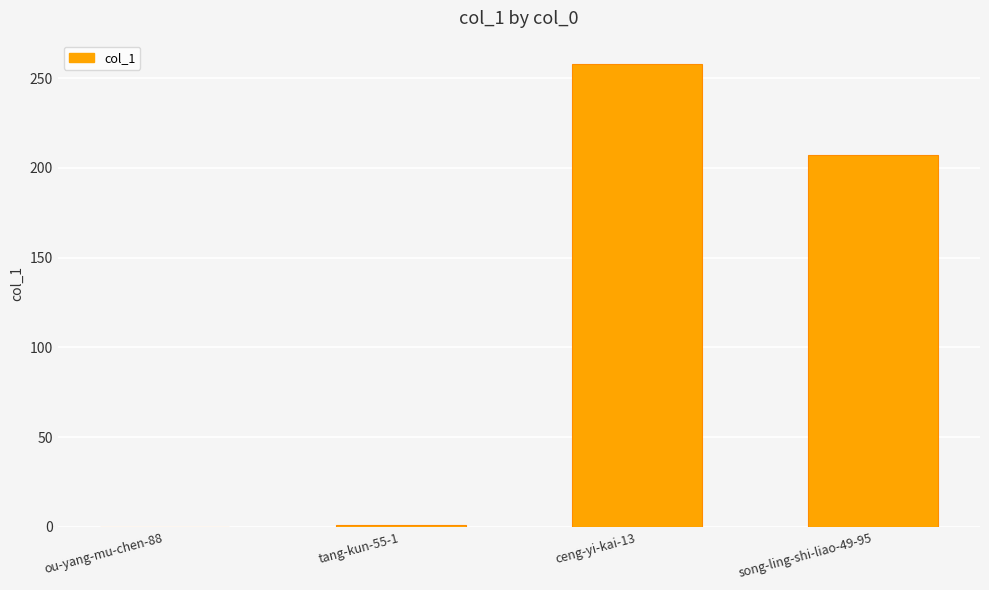

What value does the data have at ceng-yi-kai-13, to the nearest 5?

260